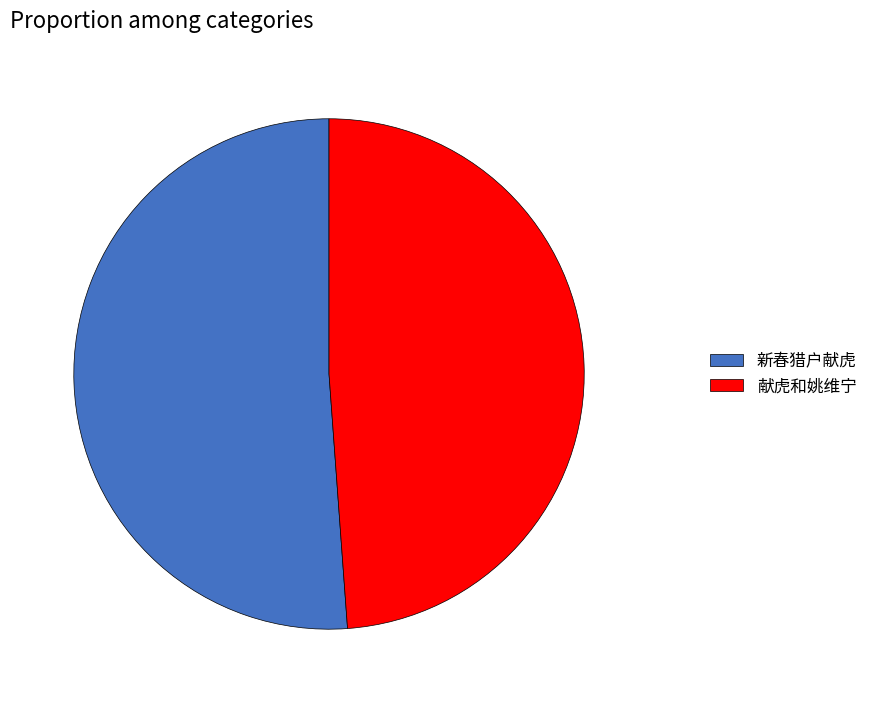

Is there a majority slice in this chart?

Yes